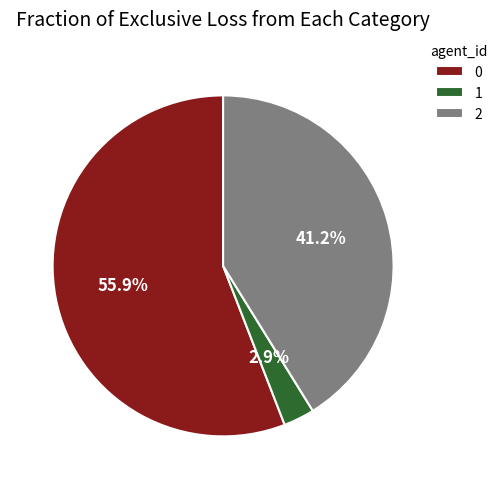

Rank the categories by value from highest to lowest.

0, 2, 1